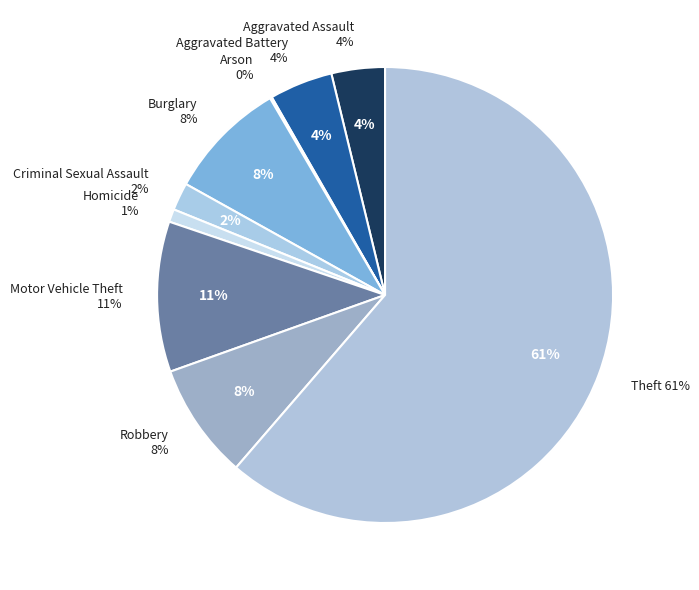

Do Motor Vehicle Theft and Aggravated Battery together represent more than half of the pie?

No